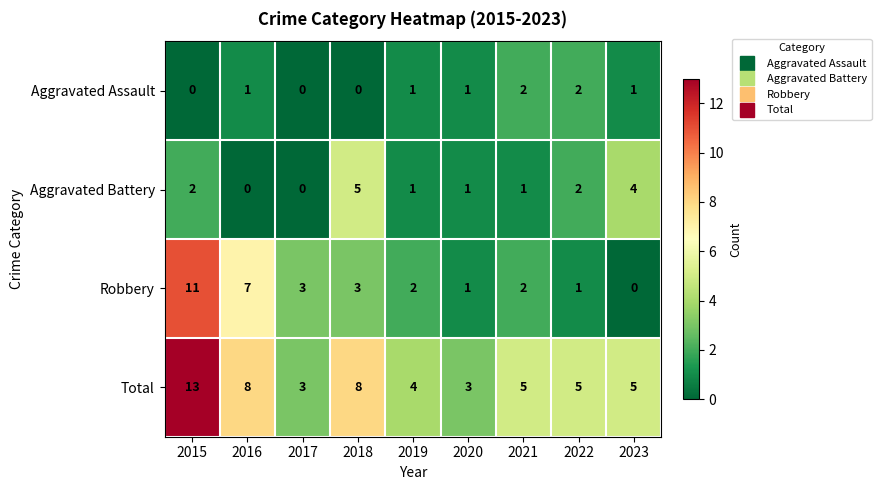

Rank the series by their maximum value, from lowest to highest.

Aggravated Assault, Aggravated Battery, Robbery, Total